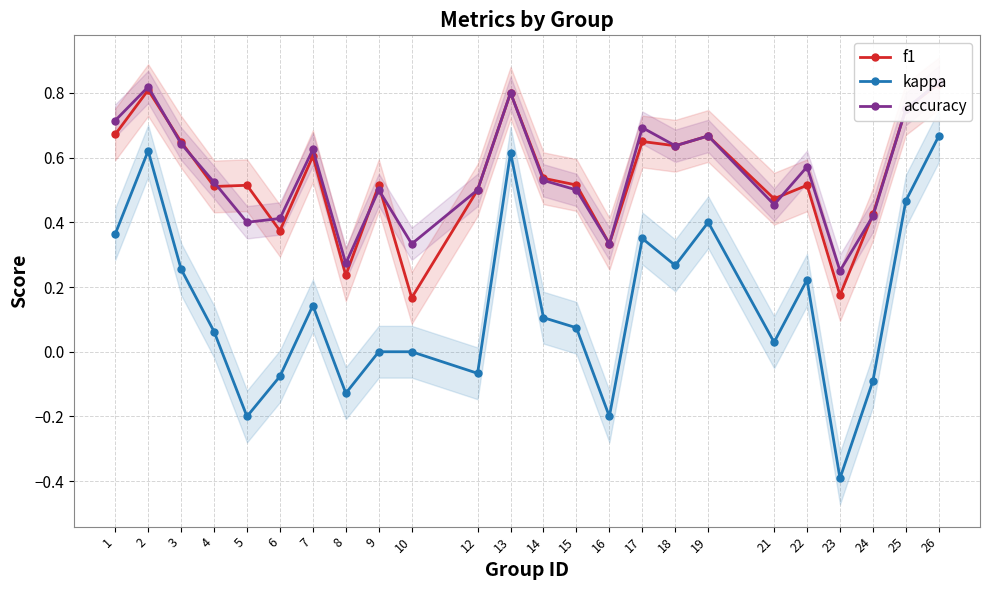

Between 2 and 17, which is larger?

2